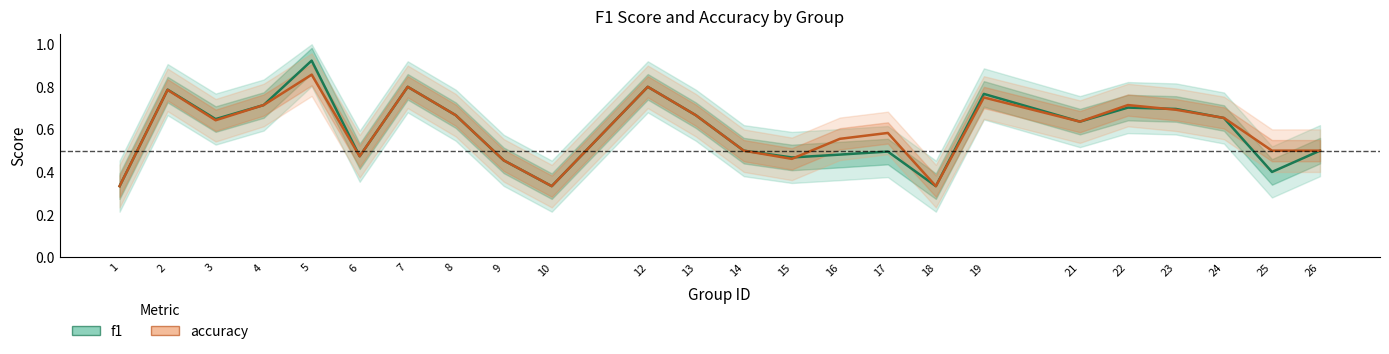

Between 15 and 21, which series saw the biggest shift?

accuracy